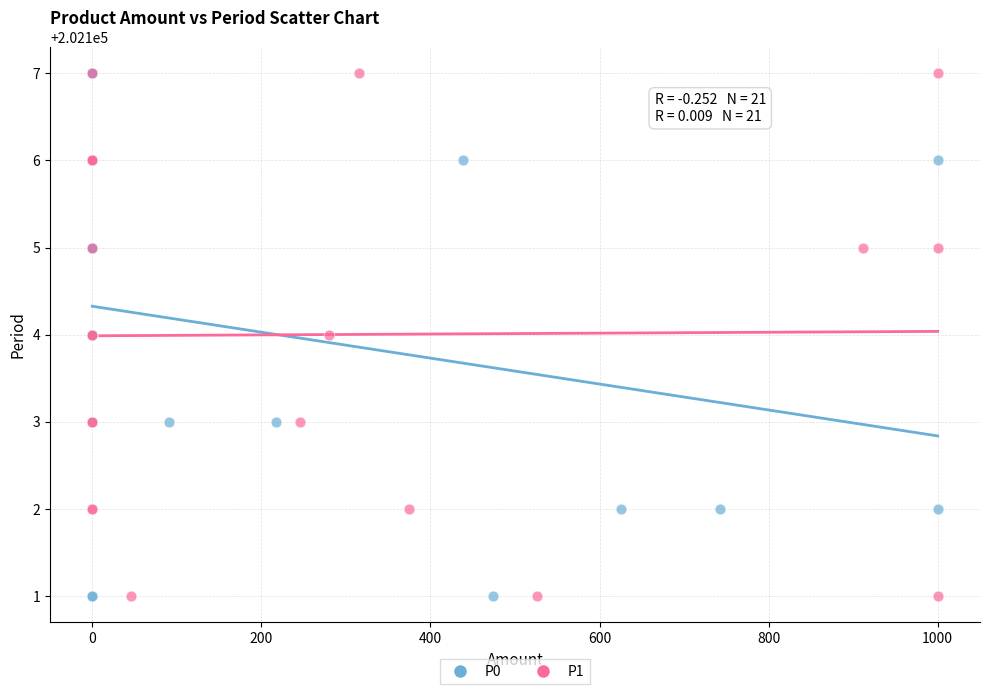

What are all the series names shown in the legend?

P0, P1